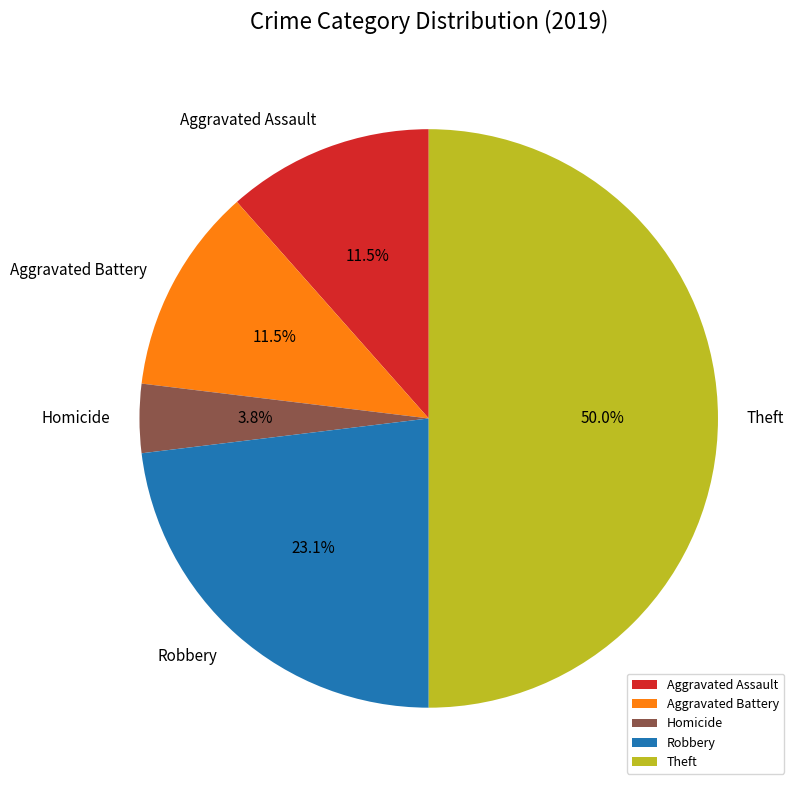

How many segments does this pie chart have?

5